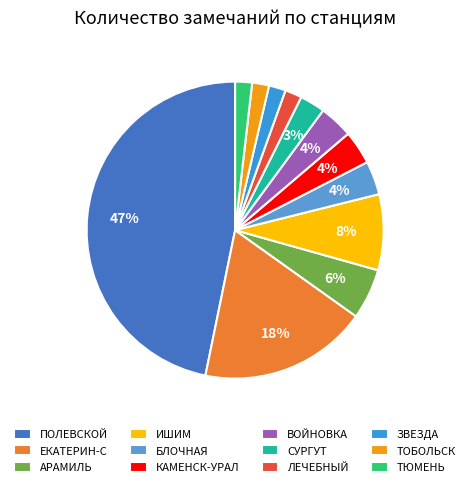

To the nearest percent, what portion does ТЮМЕНЬ represent?

2%